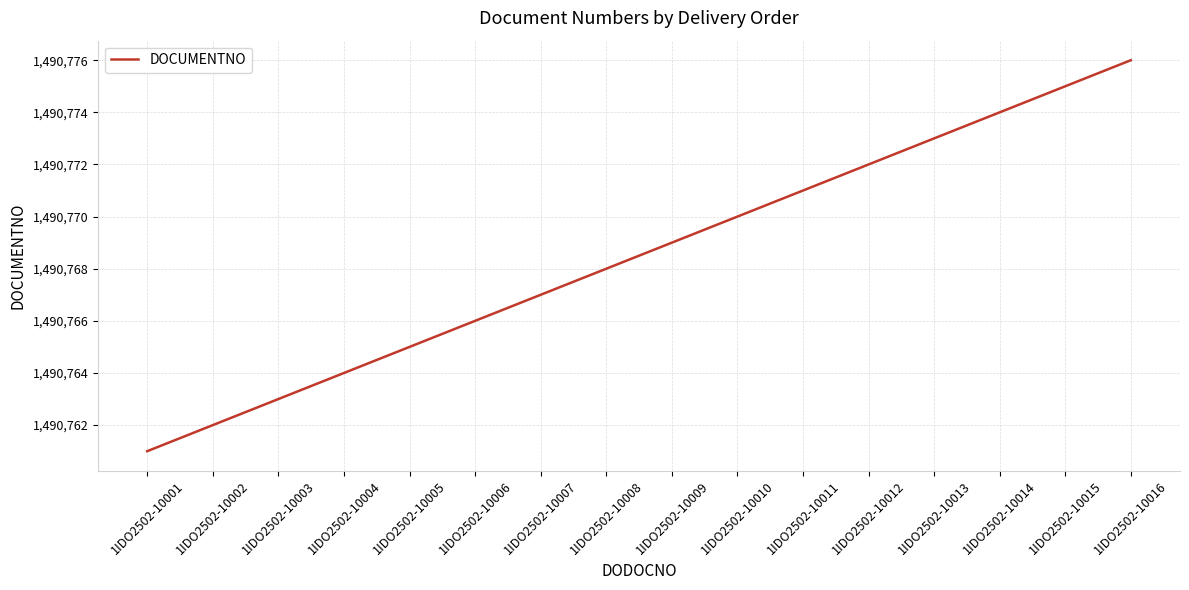

How many lines are shown in the chart?

1